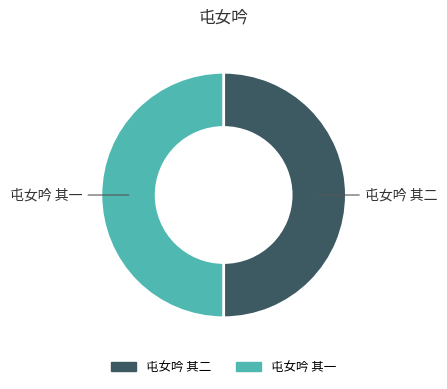

Approximately how many times larger is the value at 屯女吟 其一 compared to 屯女吟 其二?

1.0